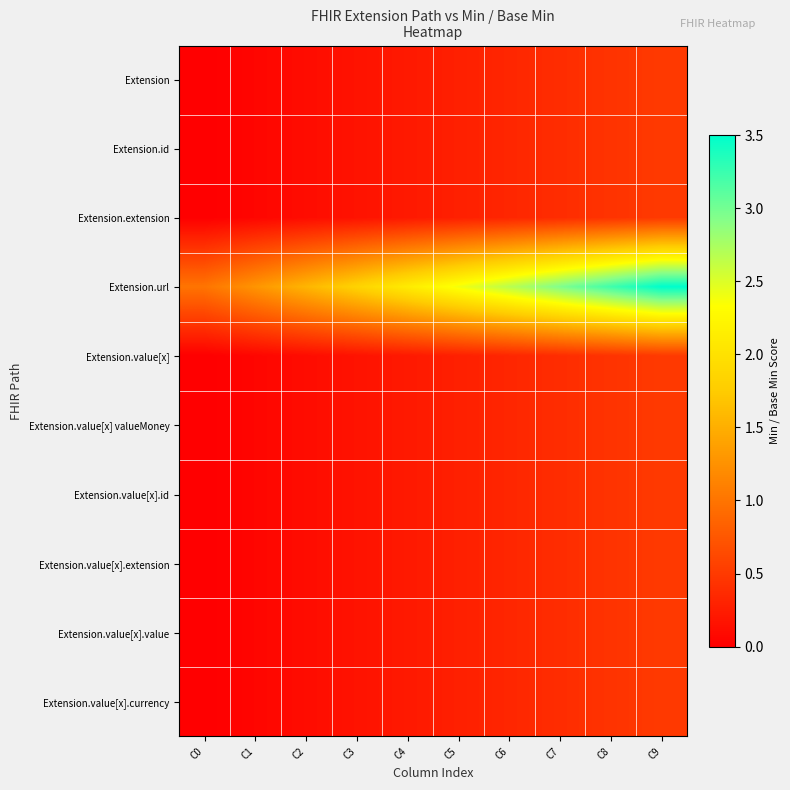

Count the number of categories in the chart.

10